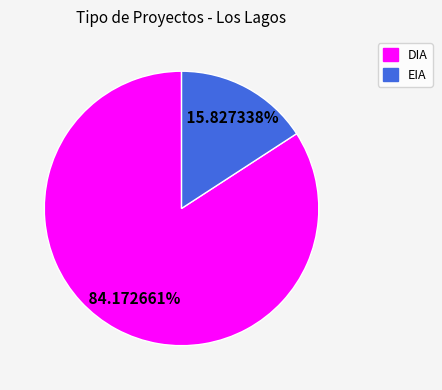

To the nearest percent, what portion does EIA represent?

16%